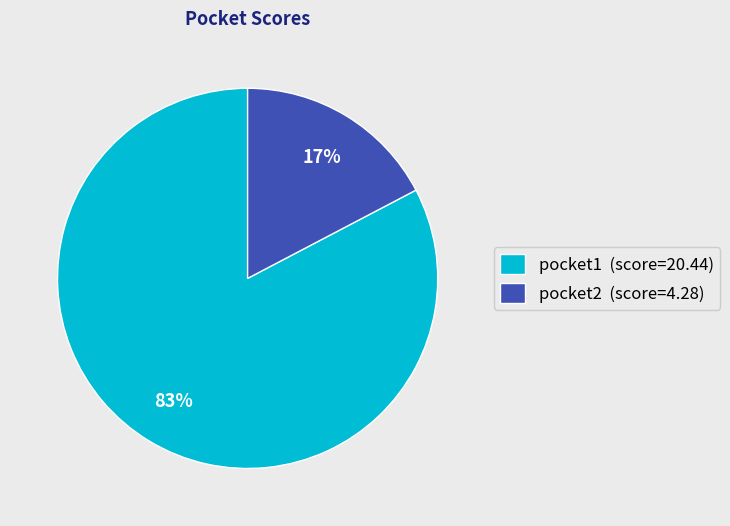

Does pocket1 represent more than half of the total?

Yes